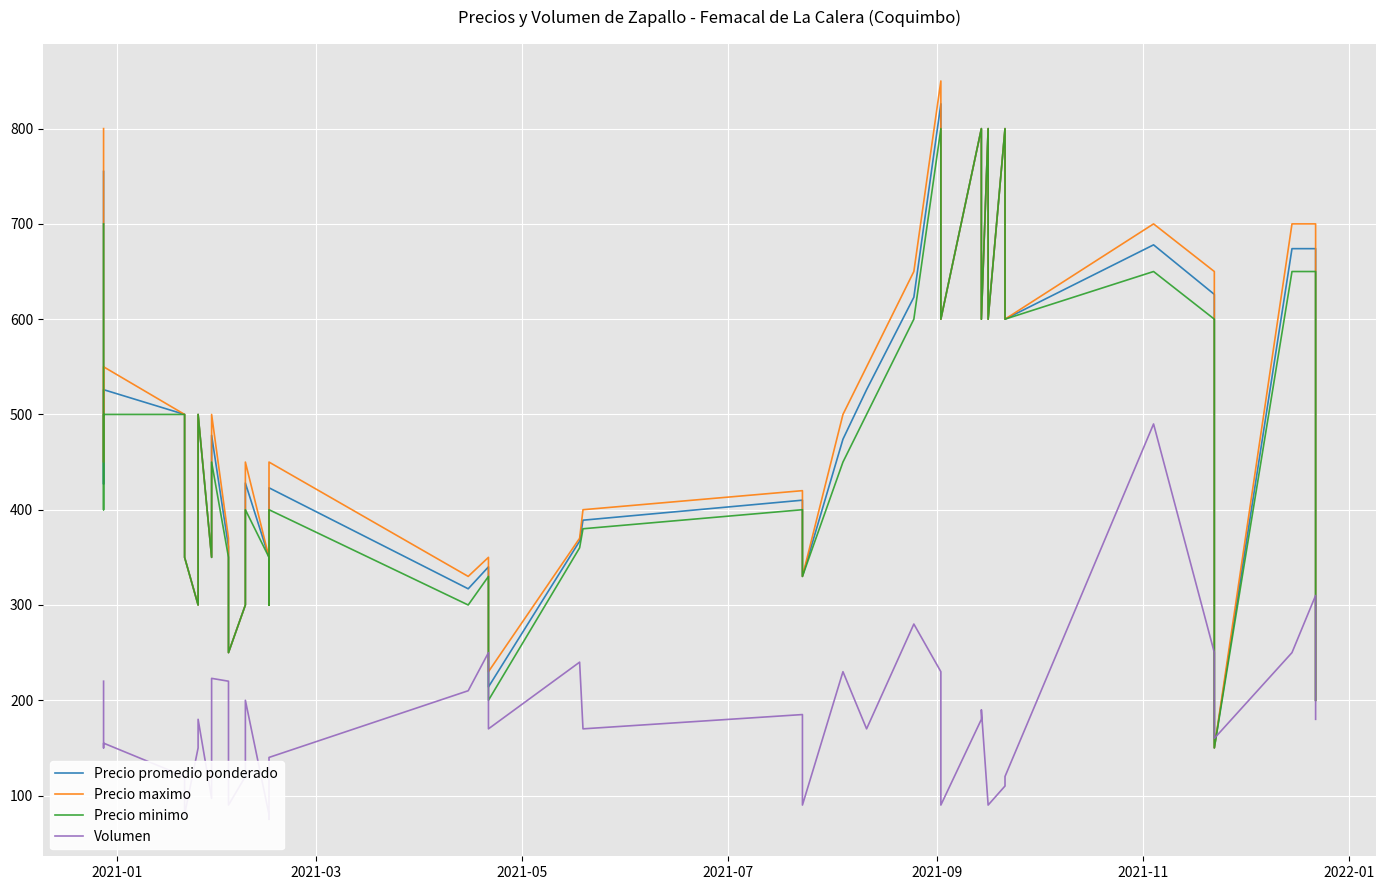

Between 2021-09 and 2021-11, which series saw the biggest shift?

Volumen